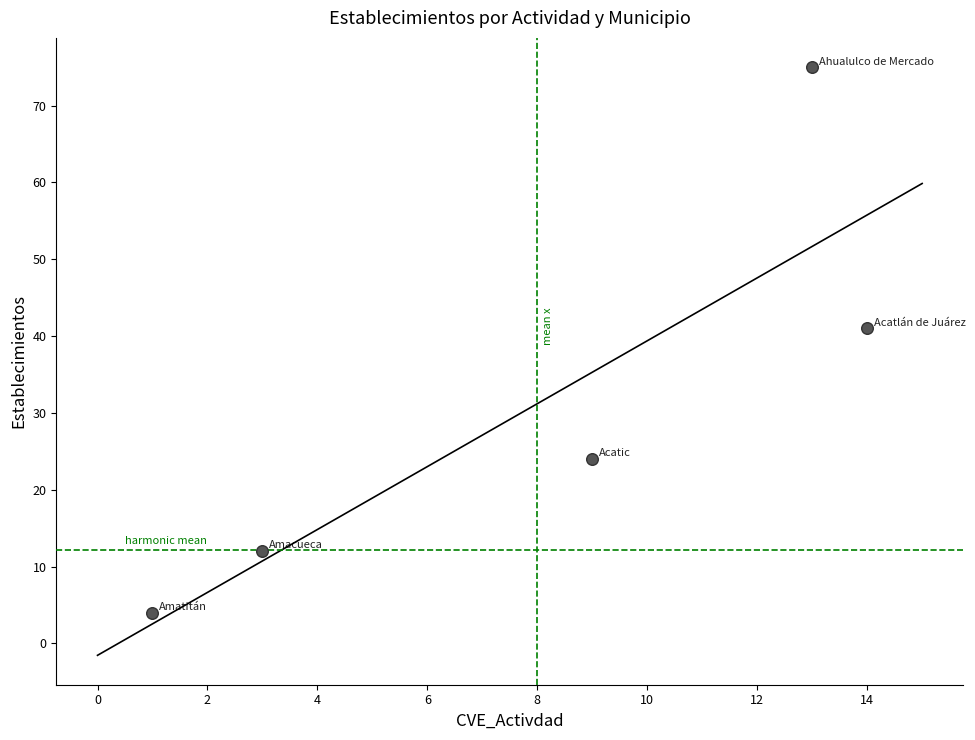

What is the range of Y values (max minus min)?

71